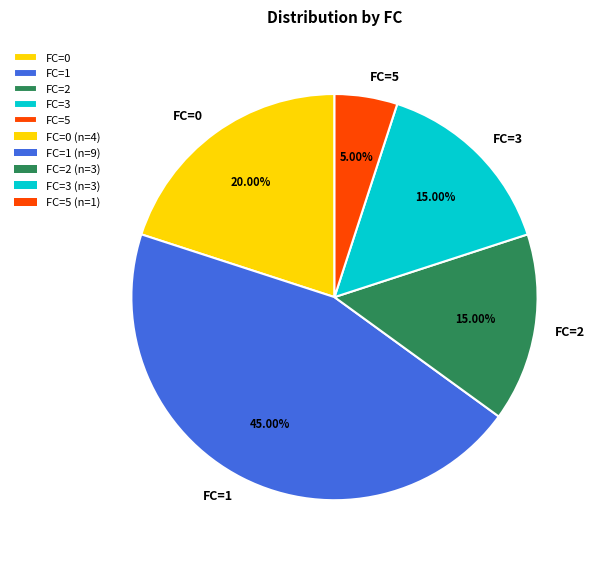

Do FC=0 and FC=5 together represent more than half of the pie?

No